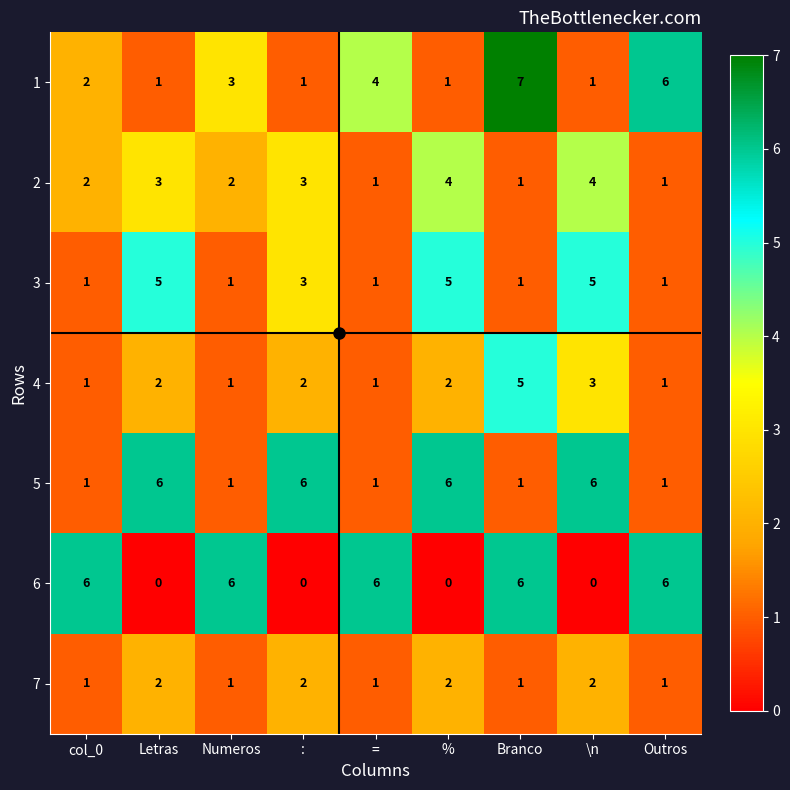

At which label is 3 closest to 3?

: